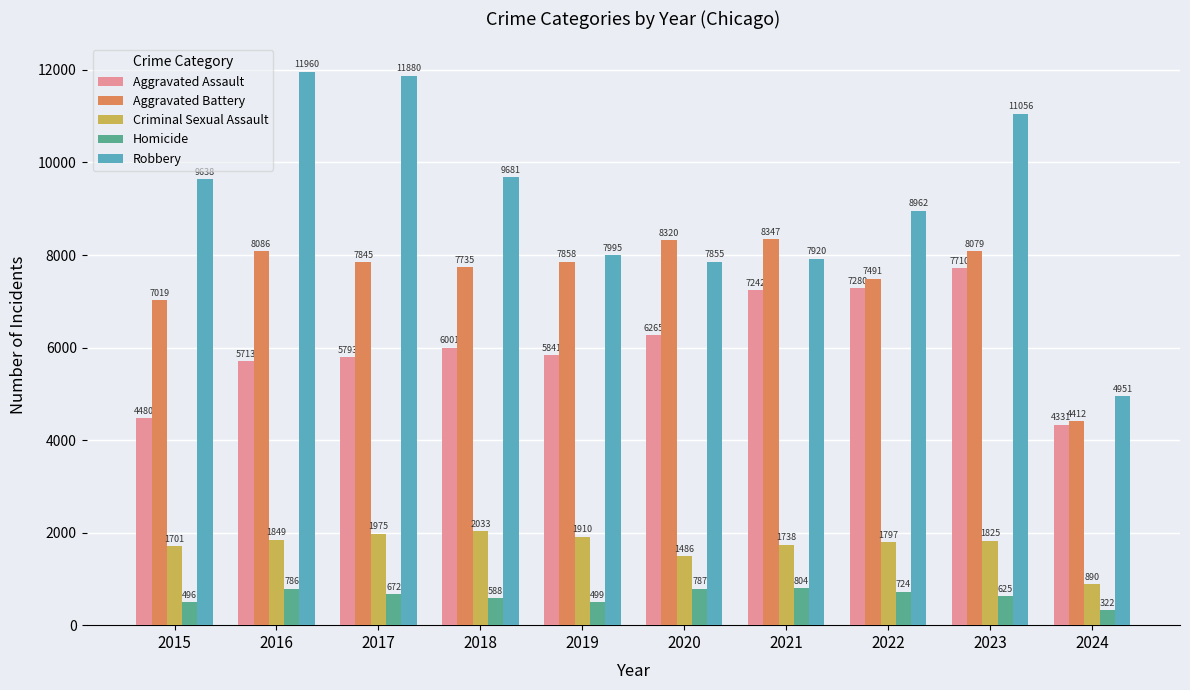

The value of Criminal Sexual Assault at 2016 is 2664. True or false?

False